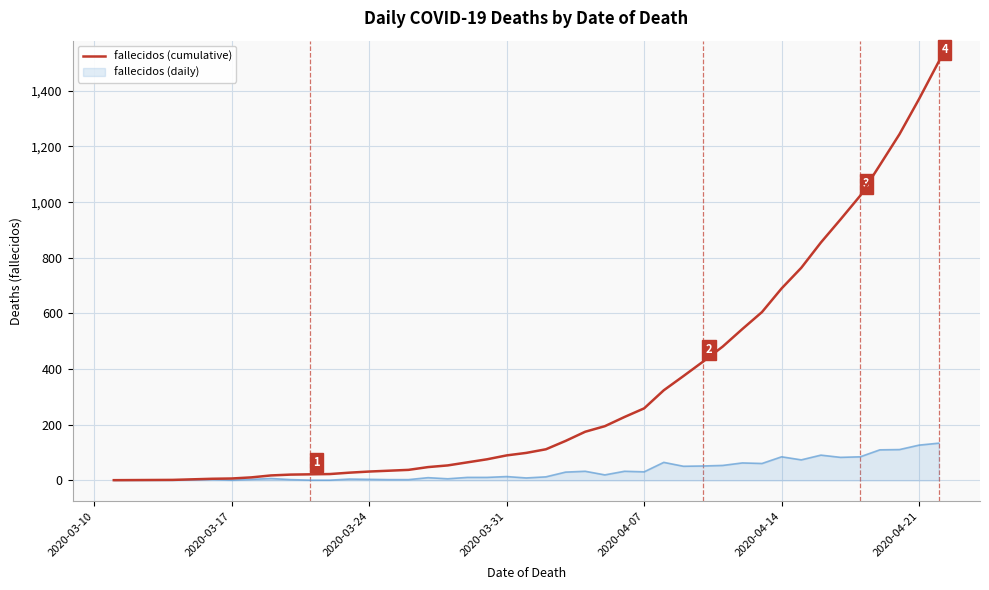

List the series in order of their peak value, highest first.

fallecidos (cumulative), fallecidos (daily)